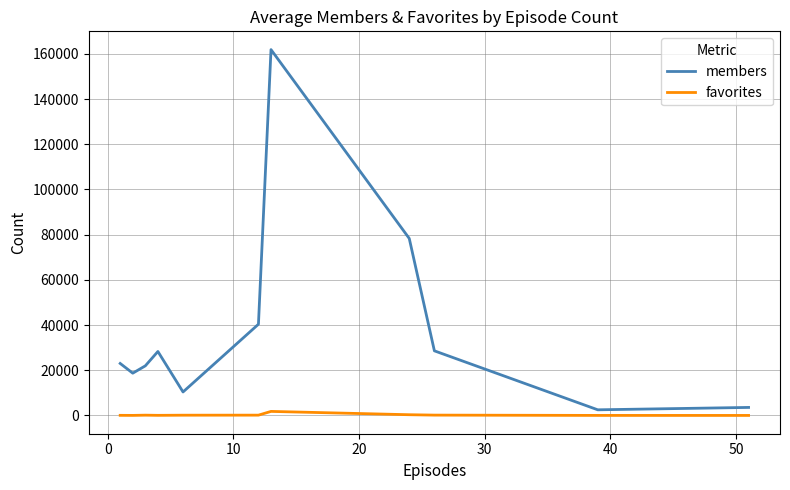

Which series has the largest total across all categories?

members